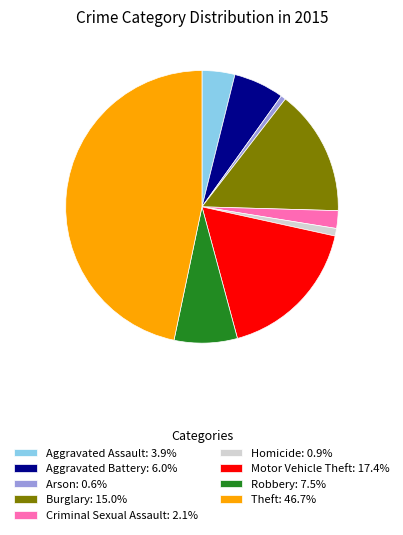

Approximately how many times larger is the value at Robbery compared to Homicide?

8.3